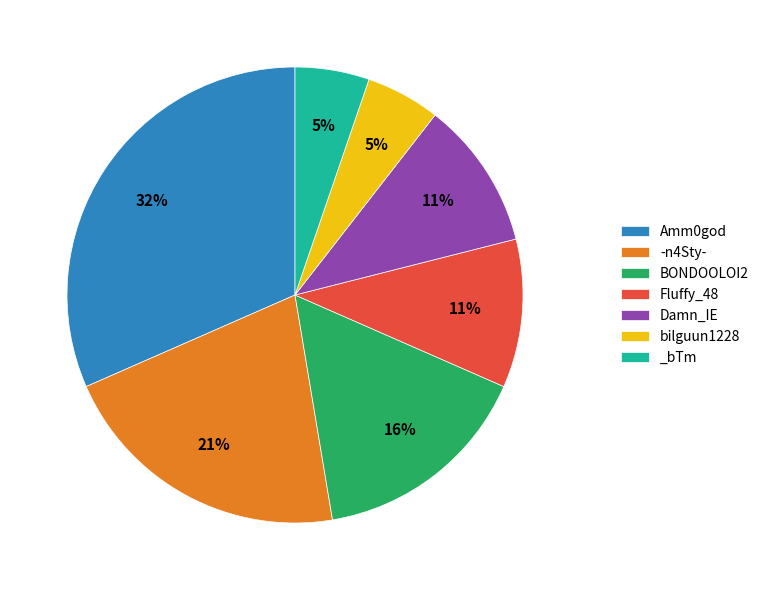

The _bTm slice represents 5% of the pie. True or false?

True